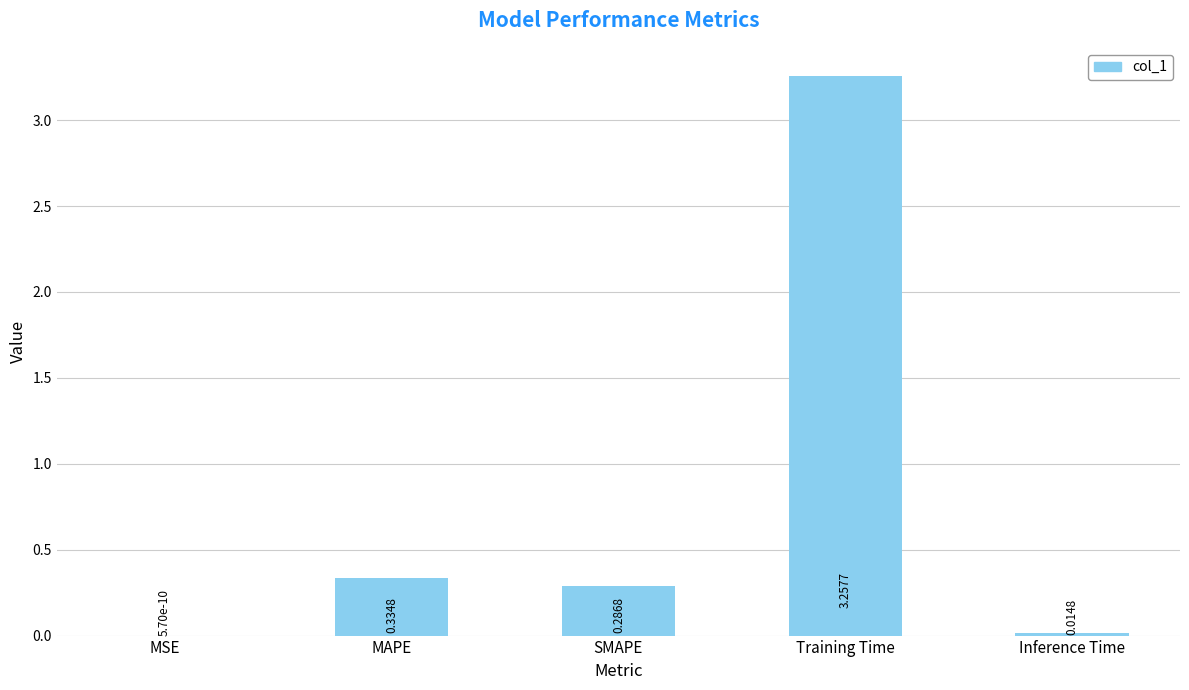

At which label is the value closest to 1?

MAPE